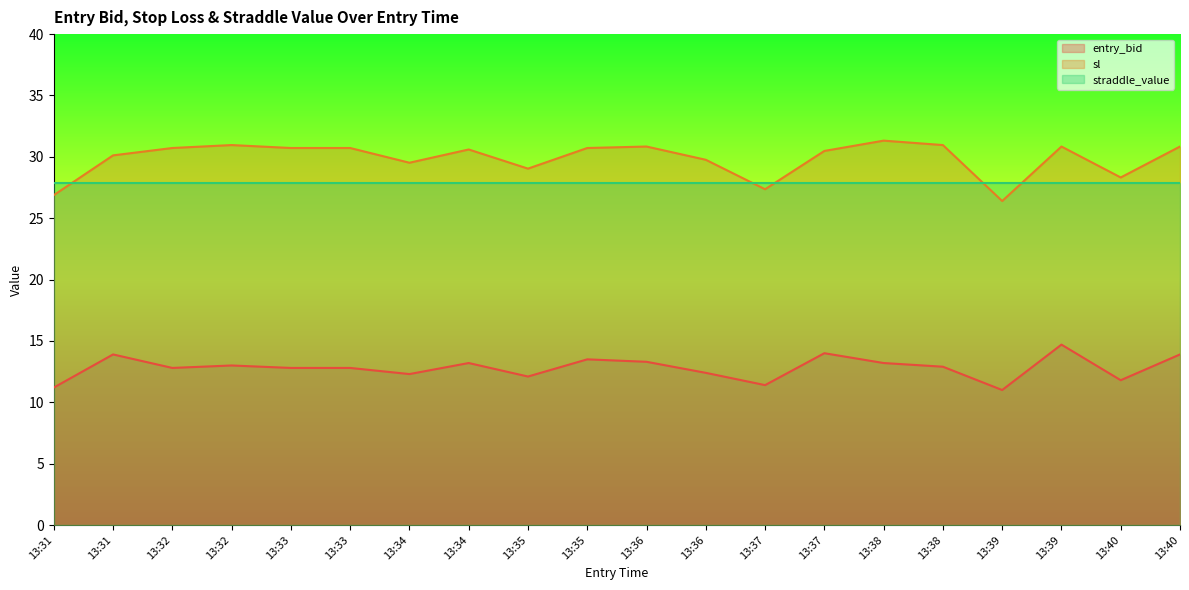

Where does the sl series first go above 30?

13:31